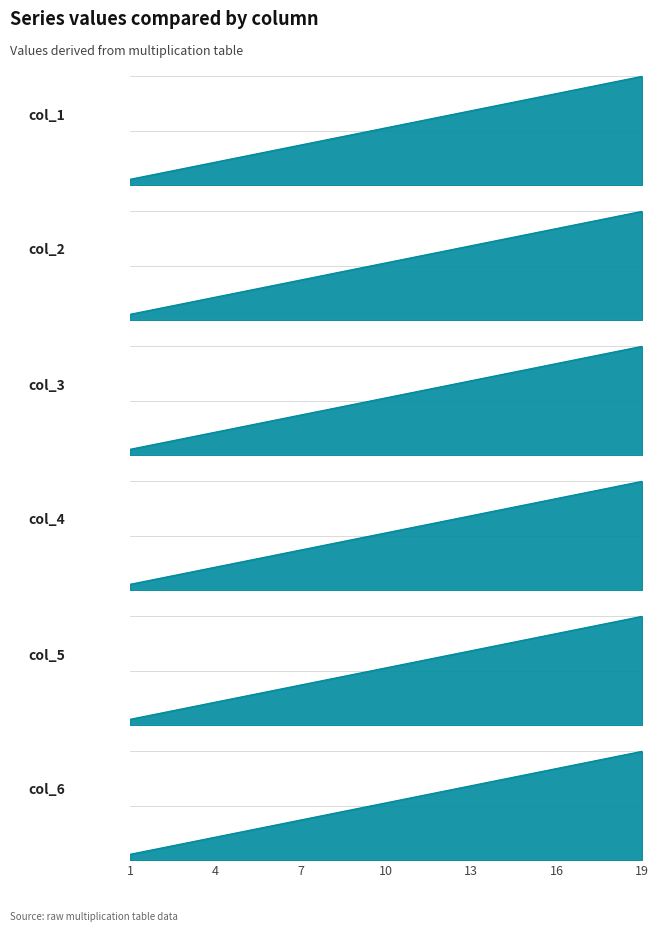

Between 11 and 9, which is larger?

11